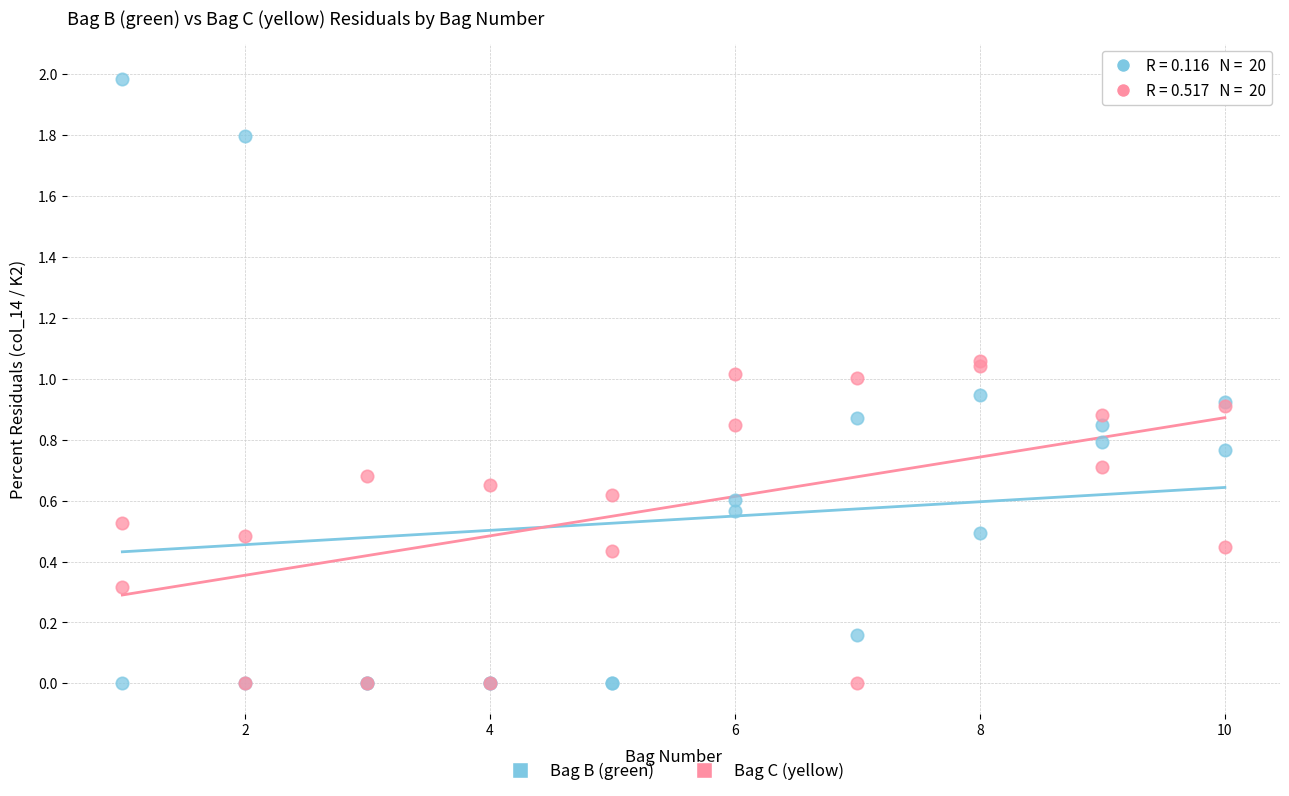

Which series contains the highest Y value?

Bag B (green)